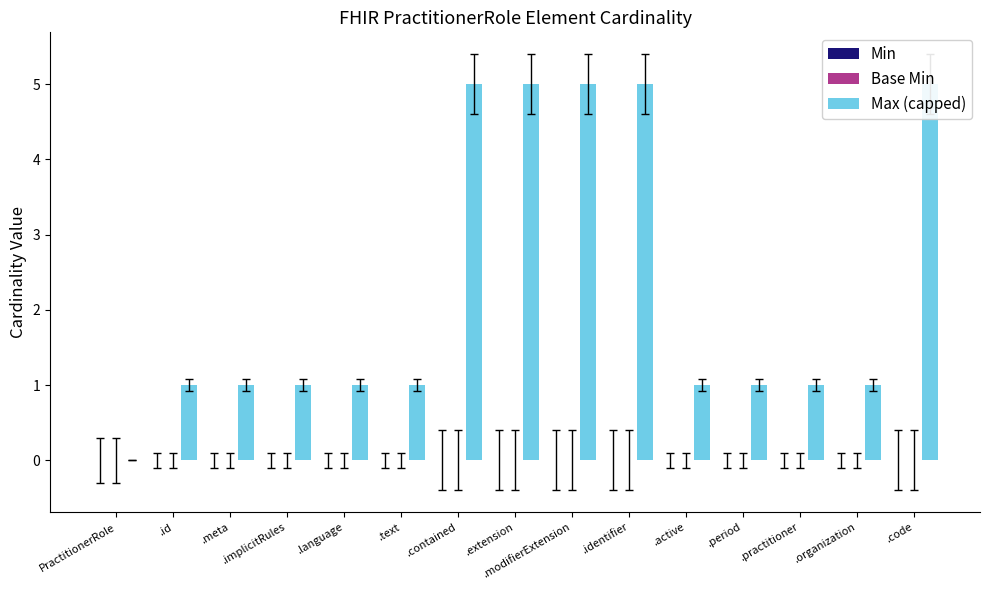

True or false: Min has a value of 0 at .period.

True